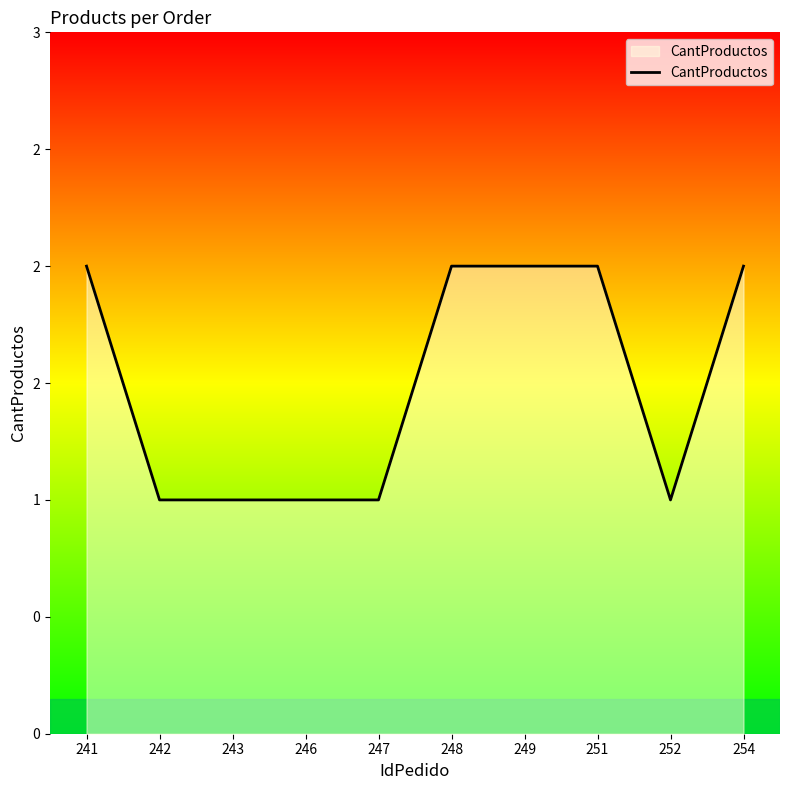

Is it true that the value at 254 is 2?

True